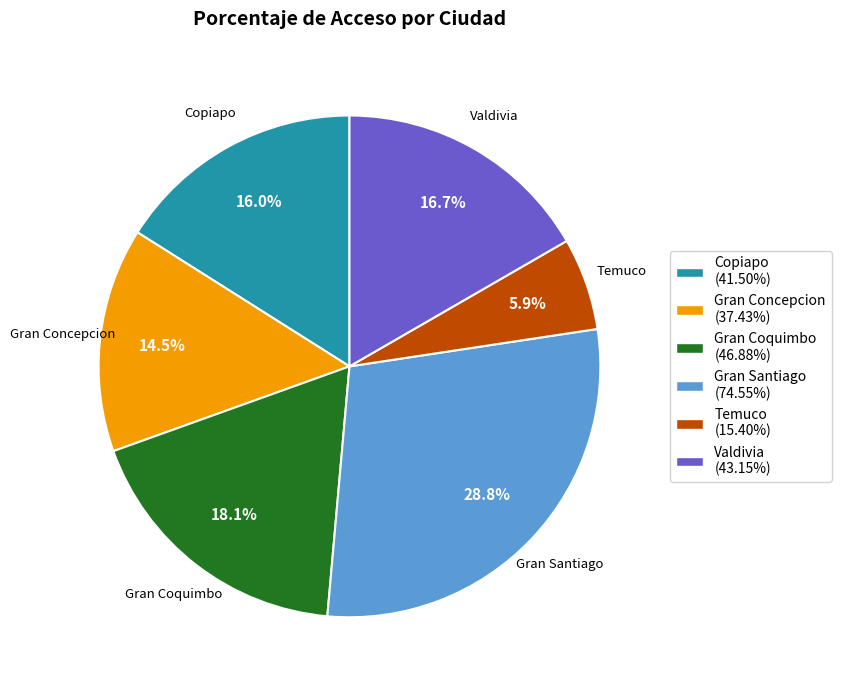

Which has a higher value, Gran Concepcion or Temuco?

Gran Concepcion